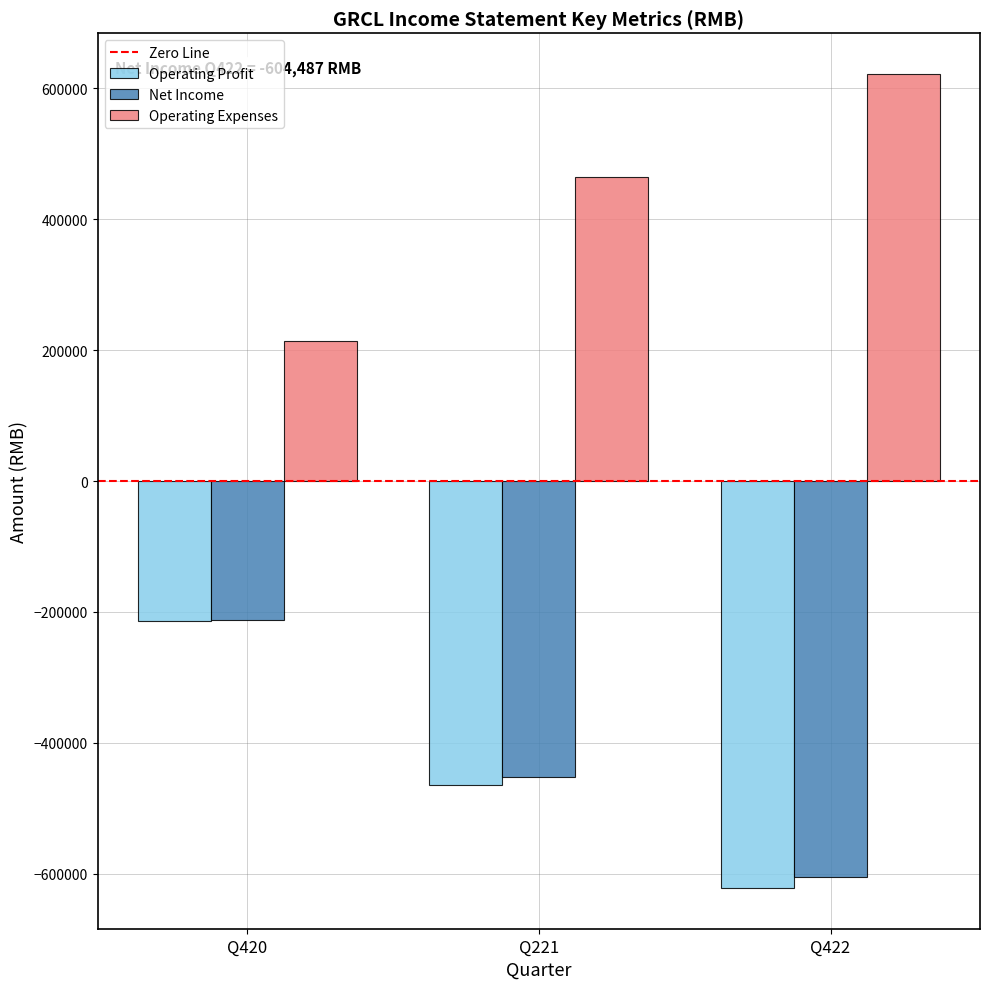

Which label corresponds to the largest value in the chart?

Q422